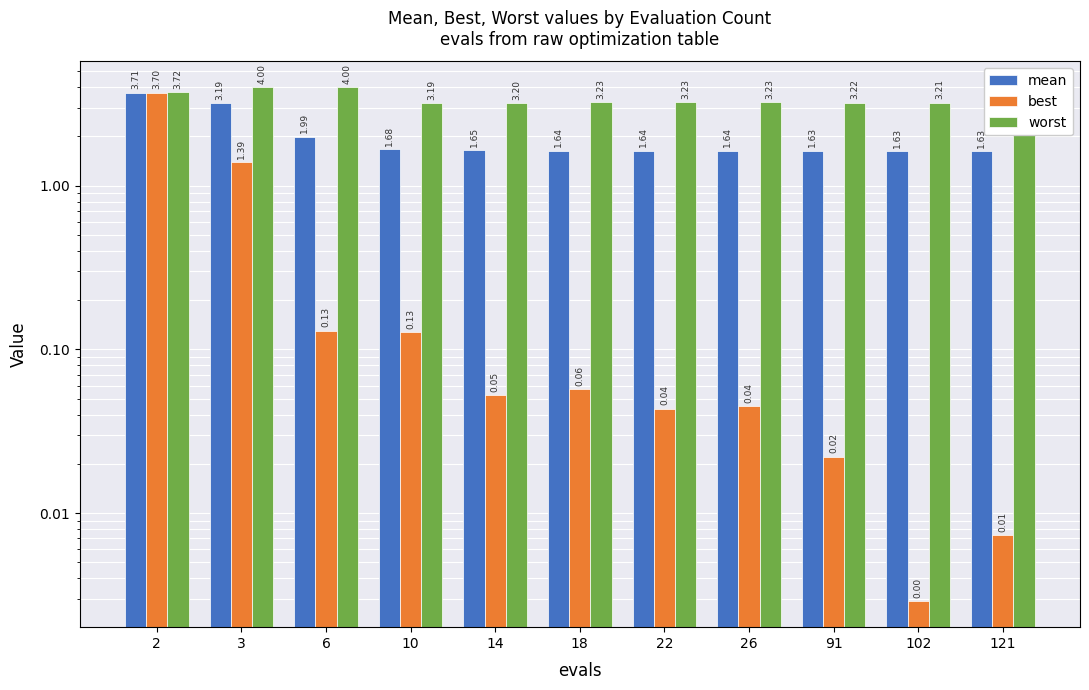

What is the value of the mean bar at the 3rd from the left?

2.0